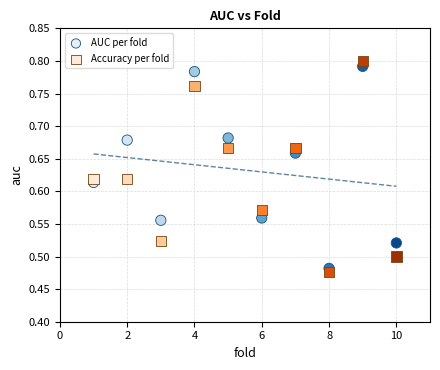

Which series has the largest Y range (max minus min)?

Accuracy per fold